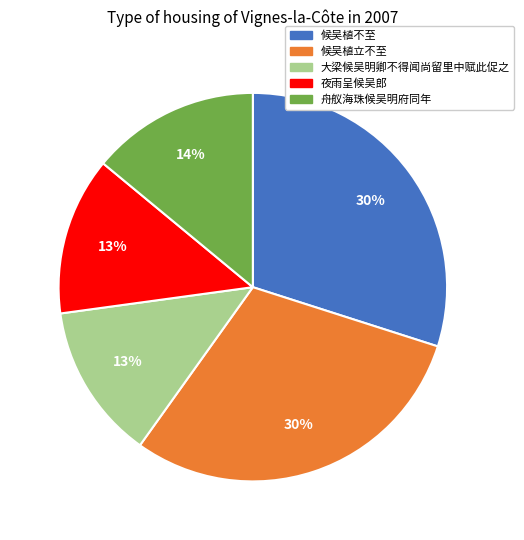

How many slices are in this pie chart?

5